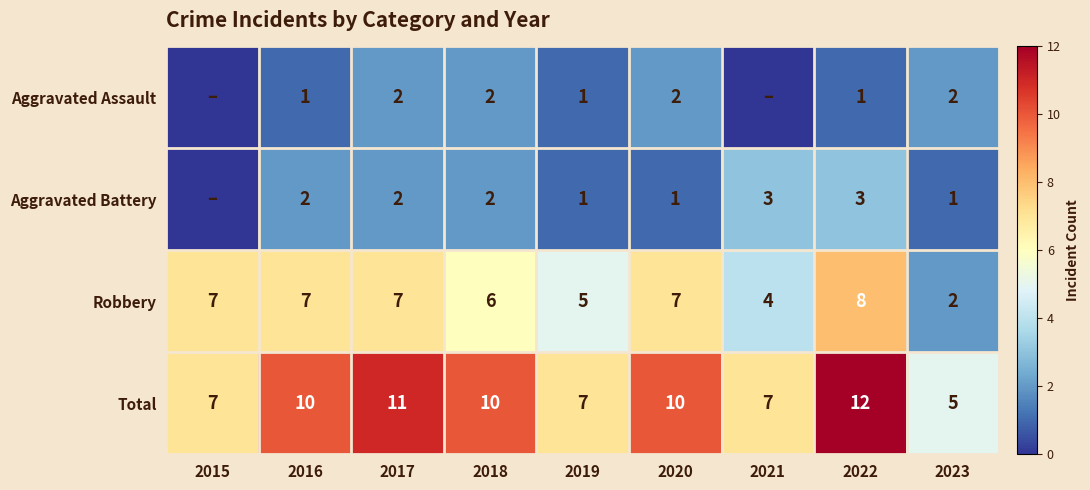

At which category is the sum across all series the highest?

2022